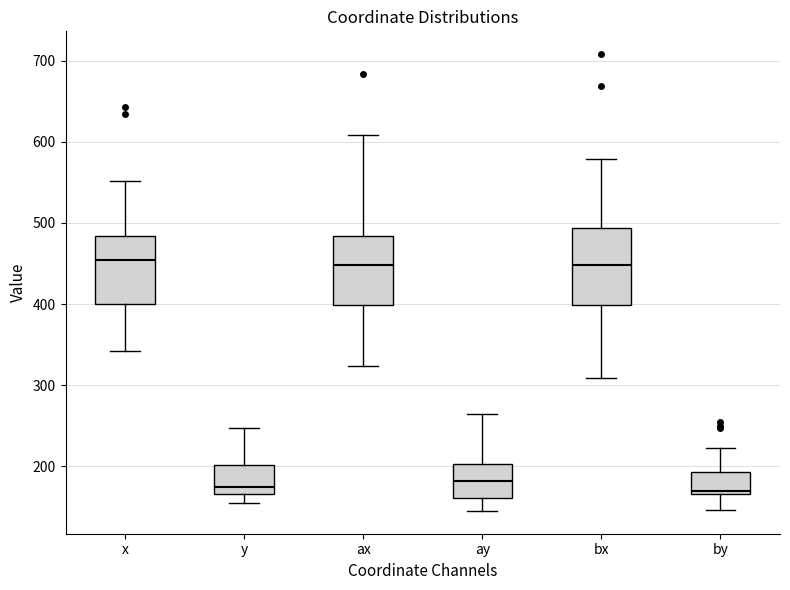

Which box is the tallest, from its lower edge to its upper edge?

bx